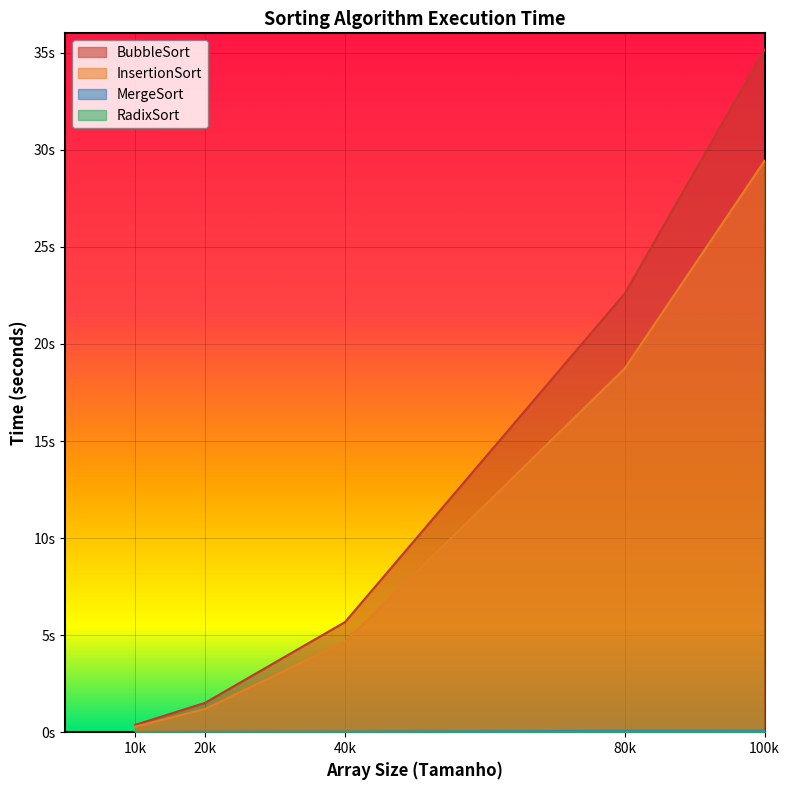

At which category is the sum across all series the highest?

100k